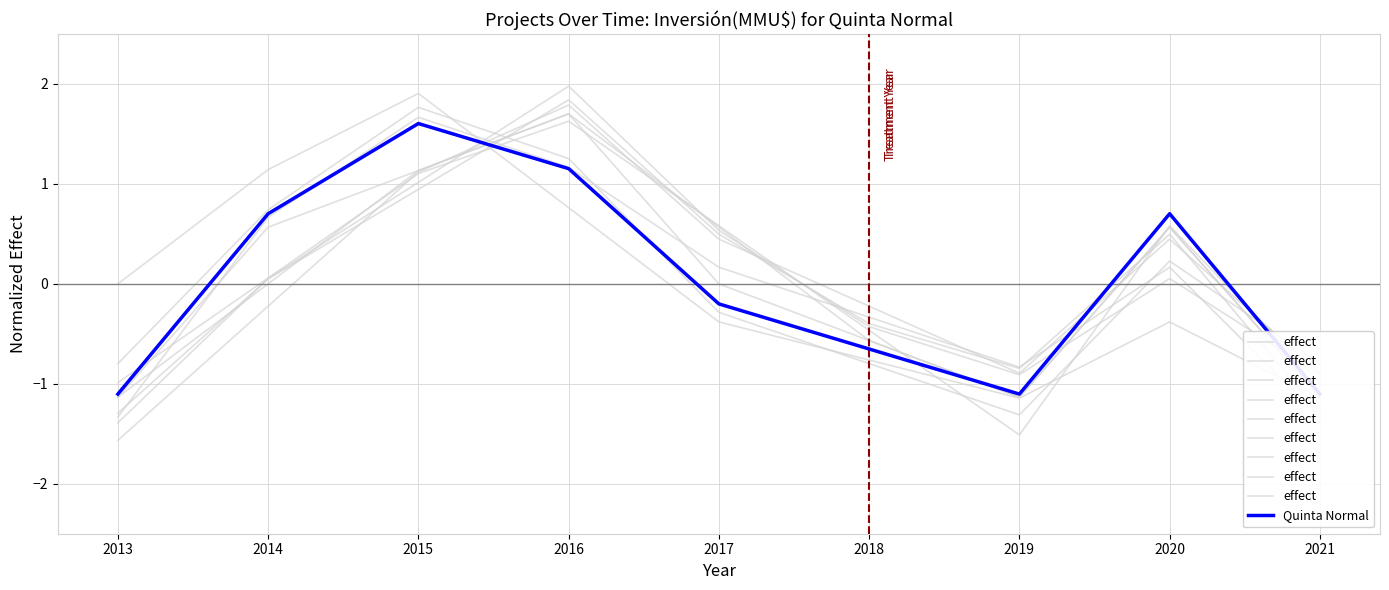

Which category has the highest value across all series?

2016